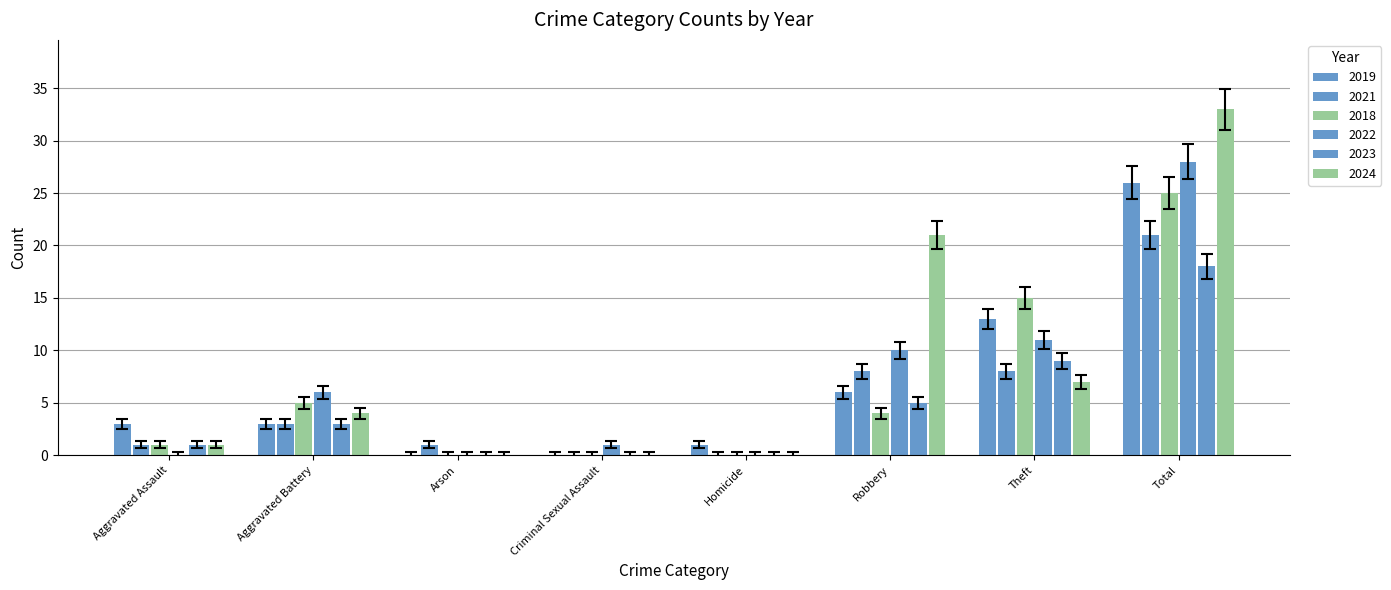

Reading left to right, transcribe all the data shown in this chart.

2019: 3	3	0	0	1	6	13	26
2021: 1	3	1	0	0	8	8	21
2018: 1	5	0	0	0	4	15	25
2022: 0	6	0	1	0	10	11	28
2023: 1	3	0	0	0	5	9	18
2024: 1	4	0	0	0	21	7	33